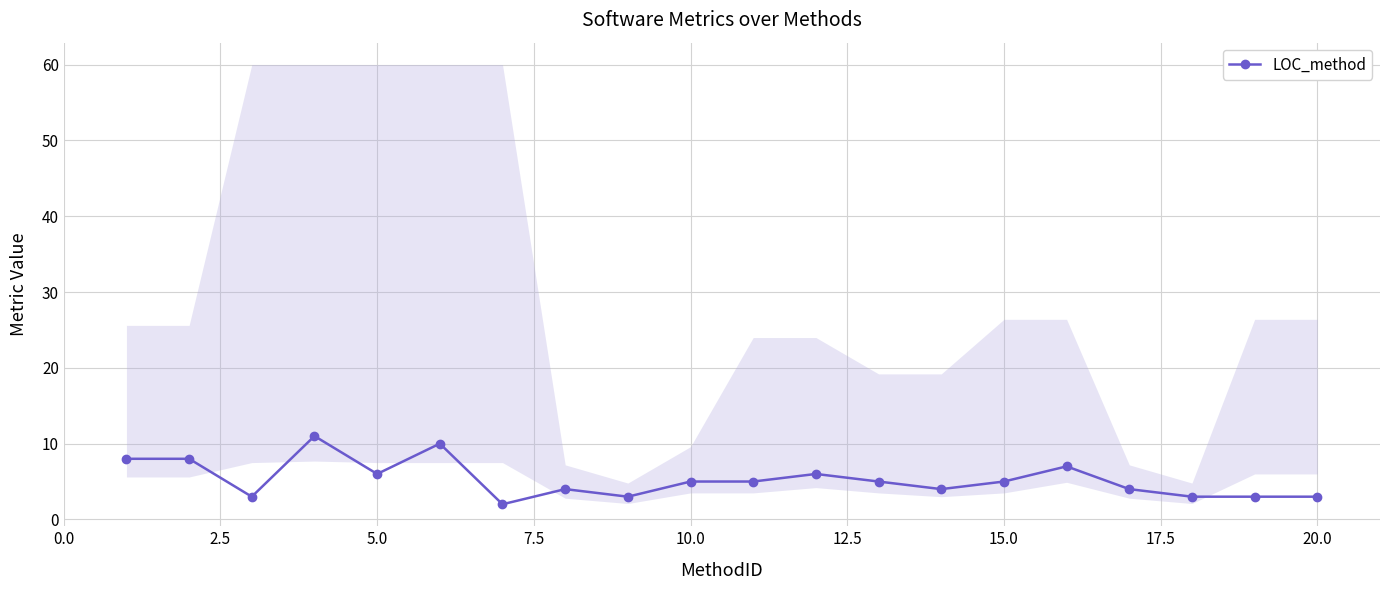

How many data points are above 5?

7